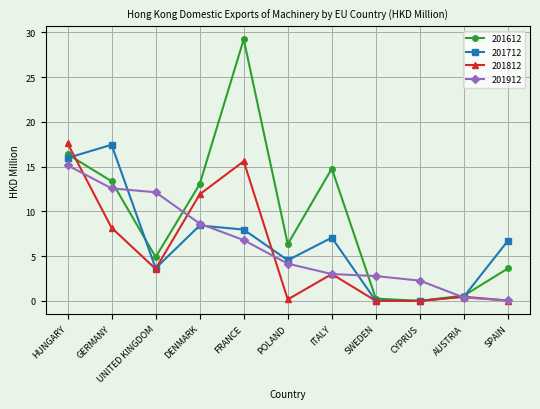

Is the value of 201712 at POLAND greater than the value of 201912 at AUSTRIA?

Yes